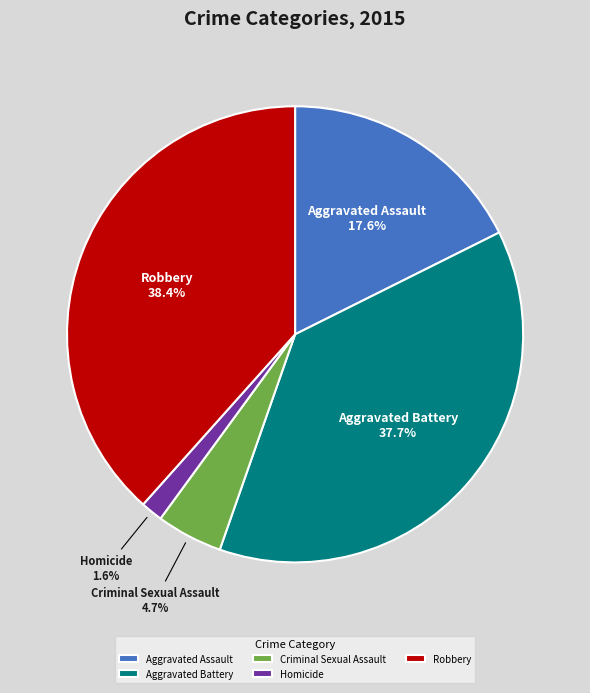

What percentage is the Criminal Sexual Assault slice, to the nearest percent?

5%